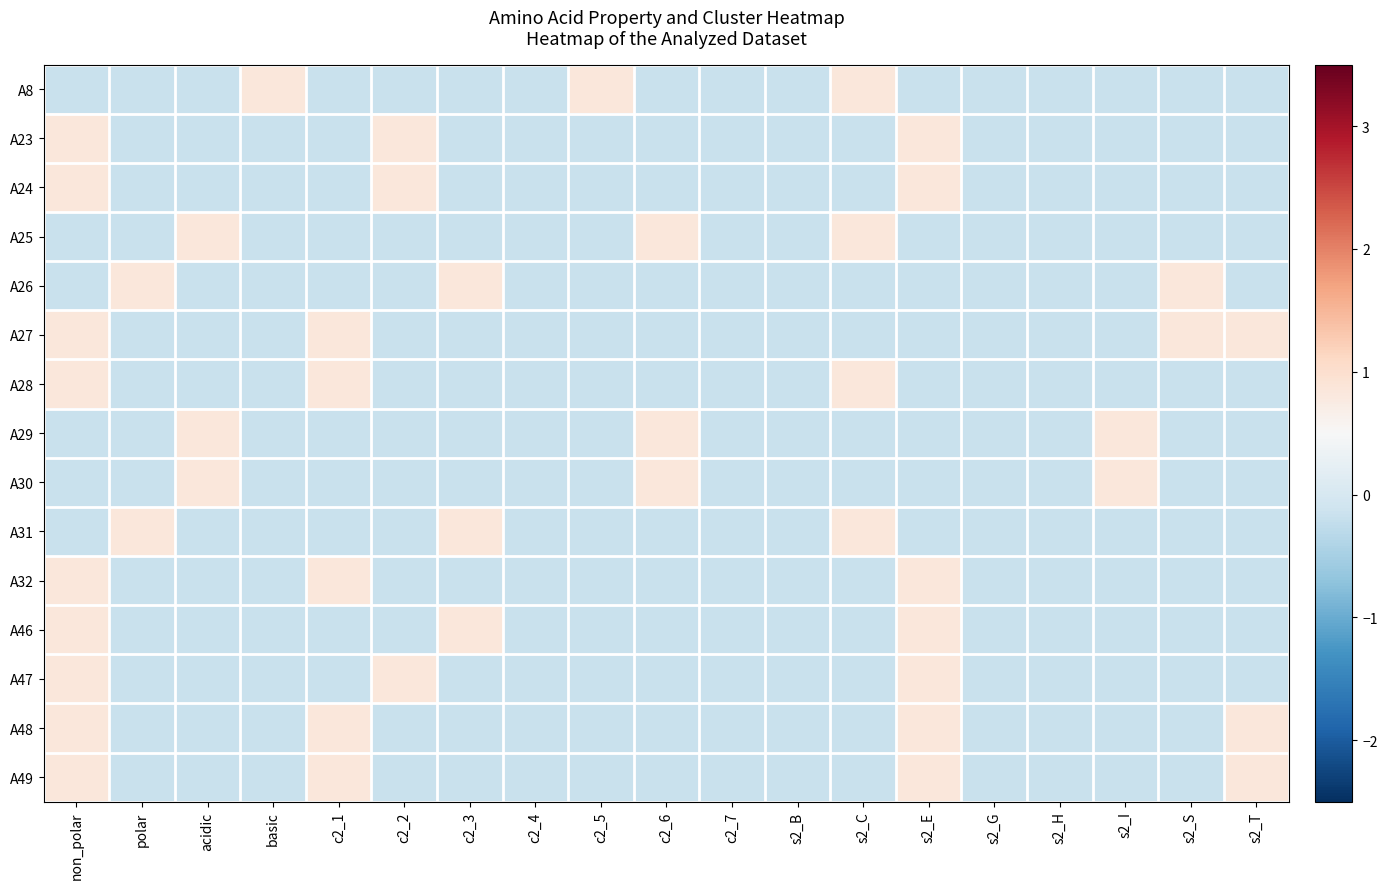

At non_polar, list the series in order from smallest to largest.

A8, A25, A26, A29, A30, A31, A23, A24, A27, A28, A32, A46, A47, A48, A49